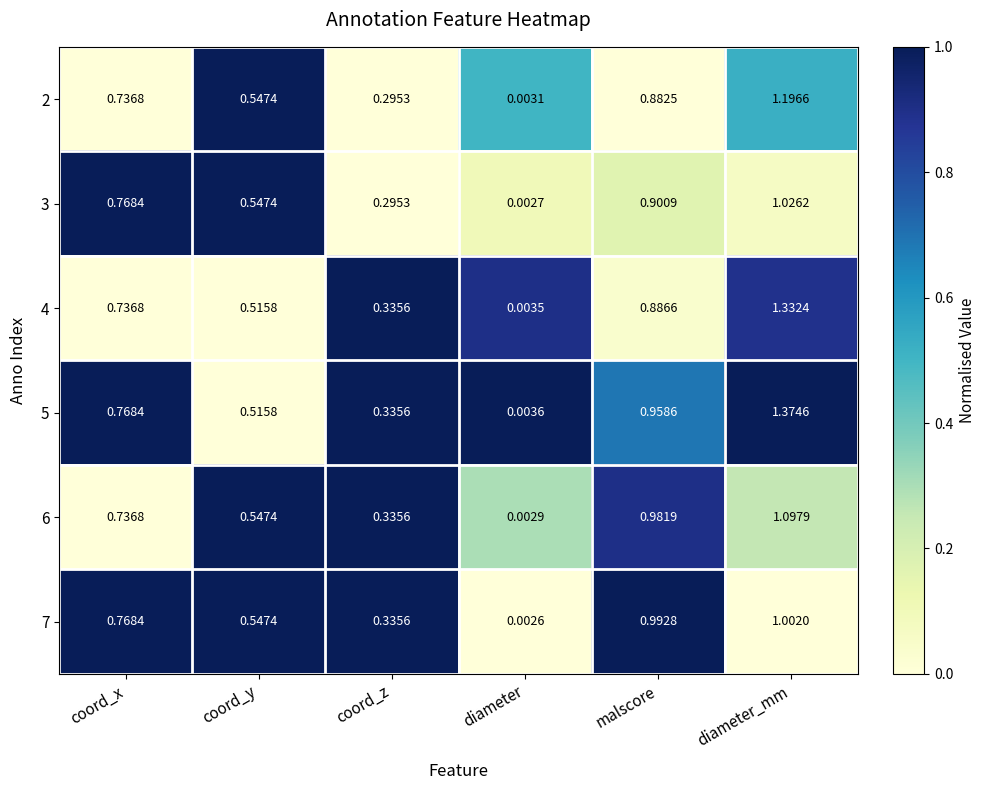

Which category has the lowest value across all series?

diameter